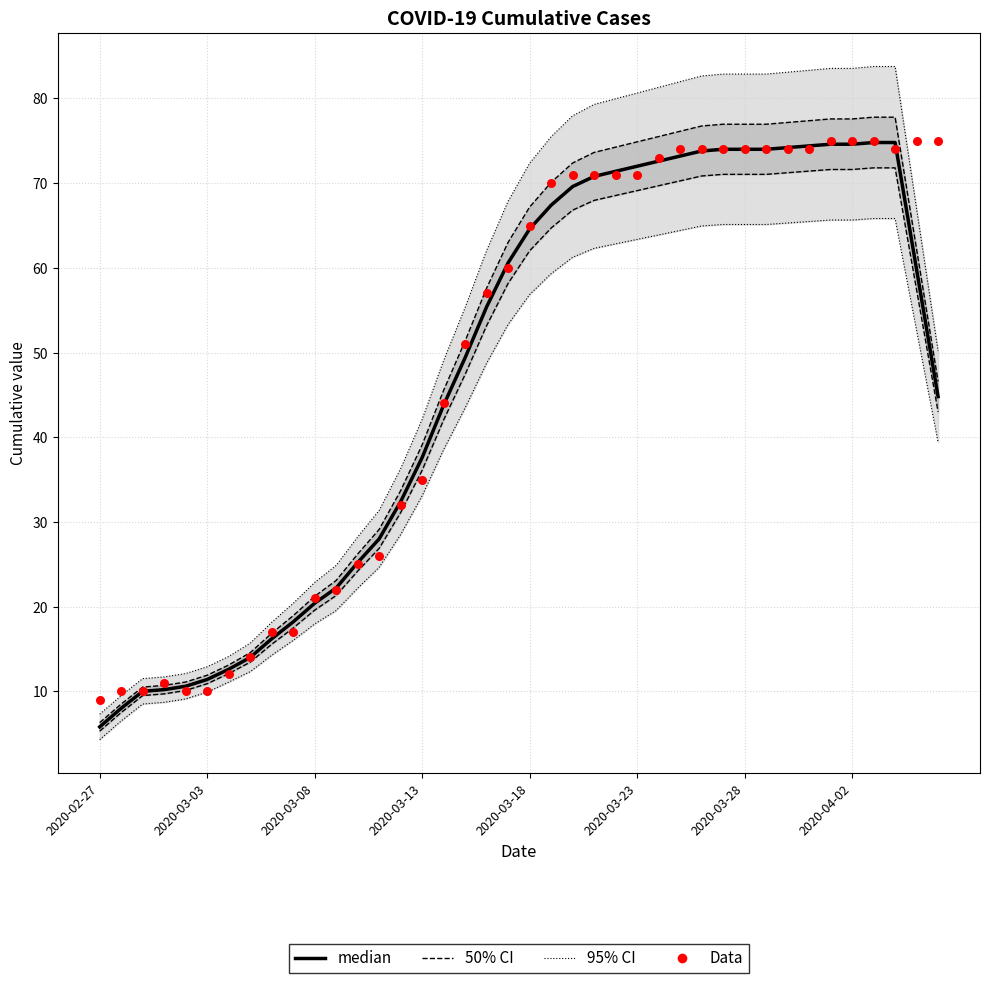

Is the value of Data at 14 greater than the value of median at 21?

No